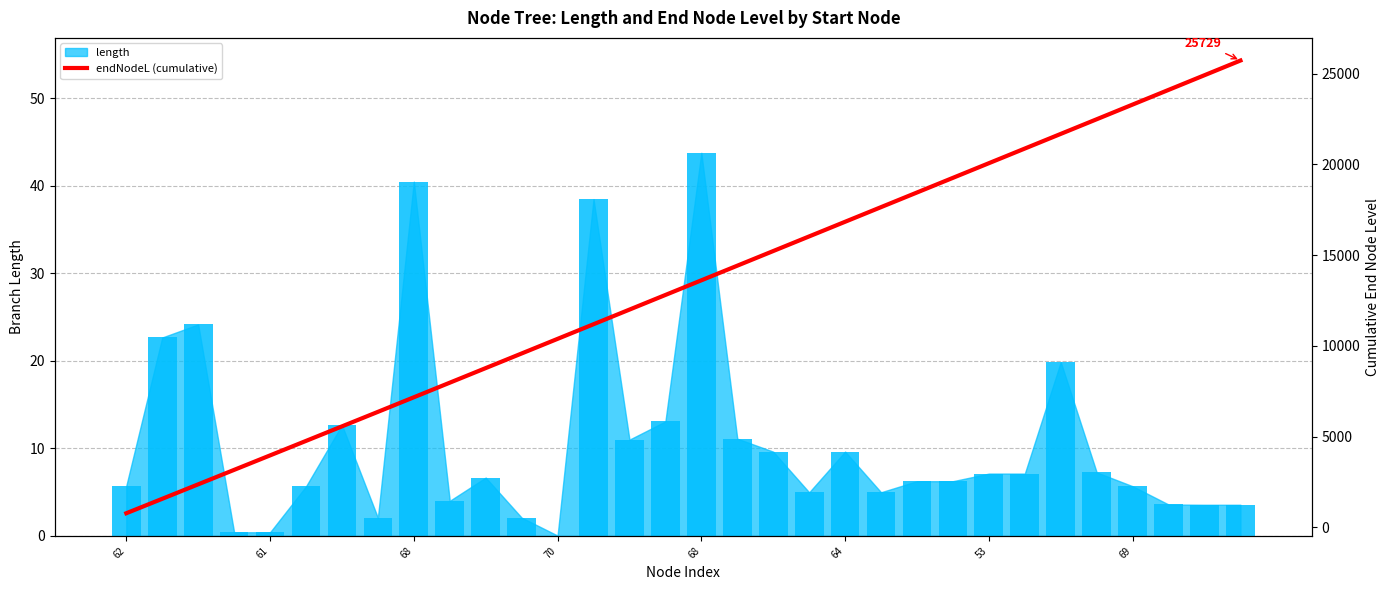

Reading left to right, extract all data points from this chart.

773.2	1569.1	2366.4	3163.8	3961.2	4760.6	5561.1	6361.5	7165.1	7969.6	8774.6	9580.4	10386.1	11192.0	11998.9	12805.8	13612.7	14419.6	15226.6	16033.6	16840.6	17647.5	18454.7	19261.8	20069.3	20876.9	21684.5	22492.2	23301.5	24110.8	24920.1	25729.4